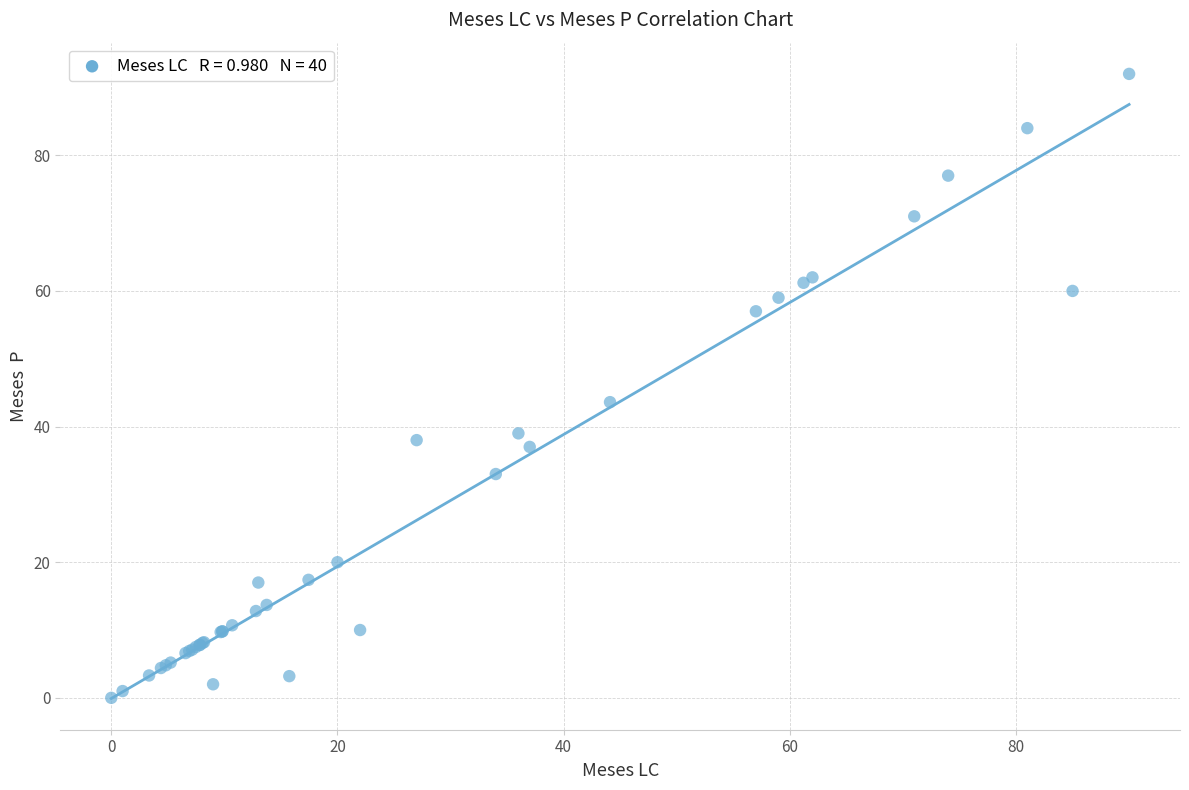

What Y value in the scatter plot is closest to 46?

43.6